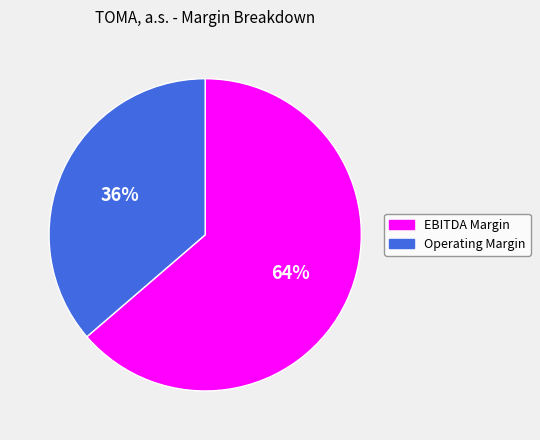

Between Operating Margin and EBITDA Margin, which is larger?

EBITDA Margin